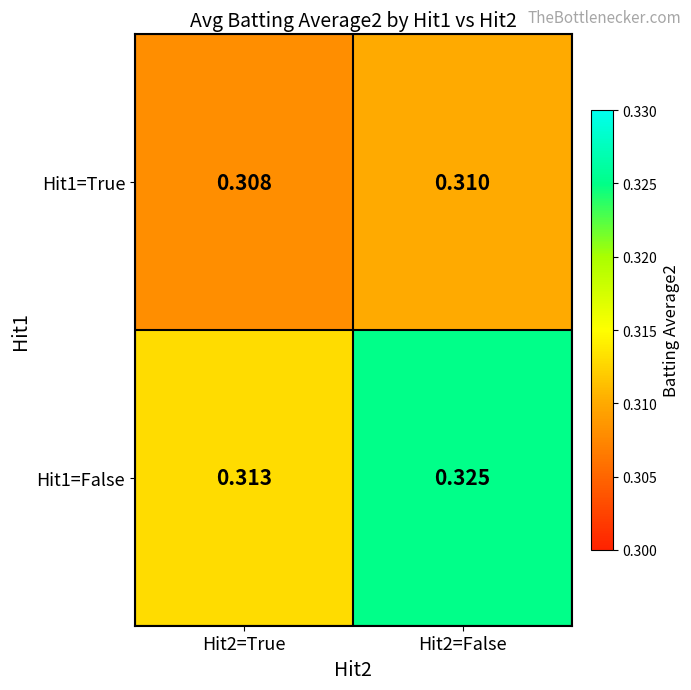

Is the value of Hit1=True at Hit2=False greater than the value of Hit1=False at Hit2=False?

No